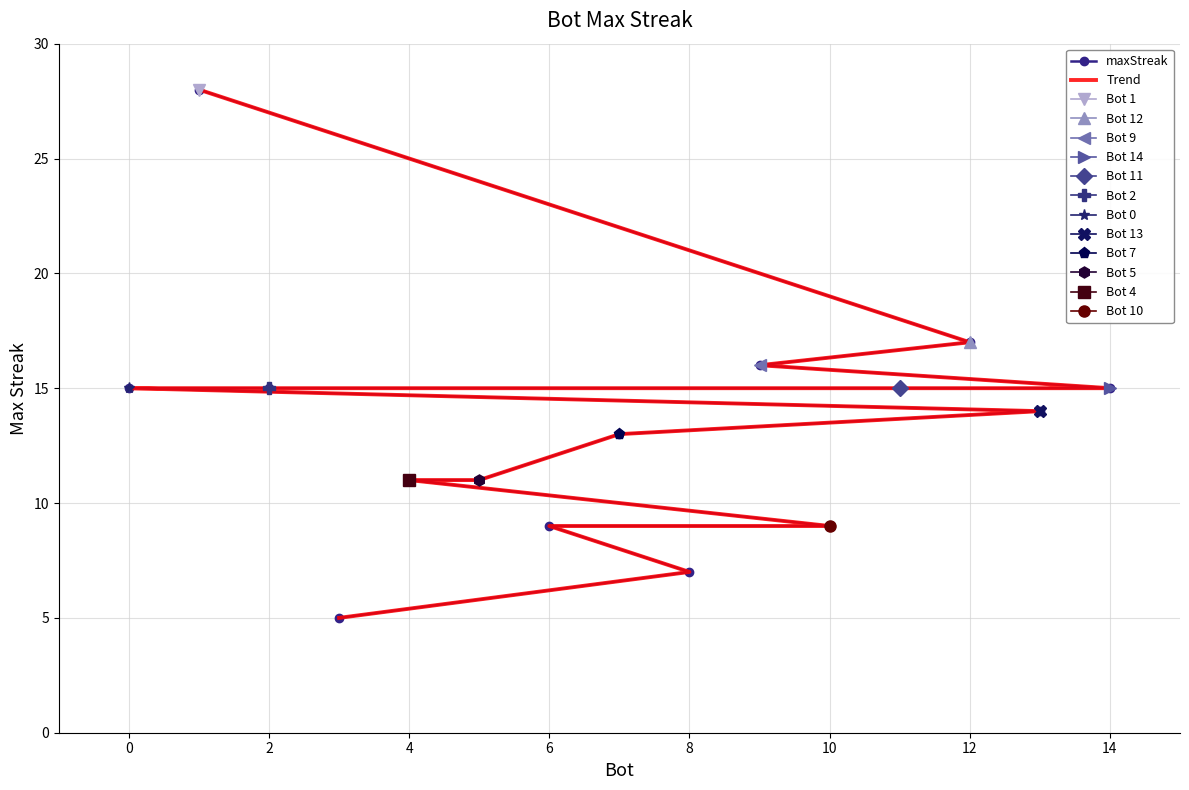

The maxStreak series shows 17 at 10. True or false?

False